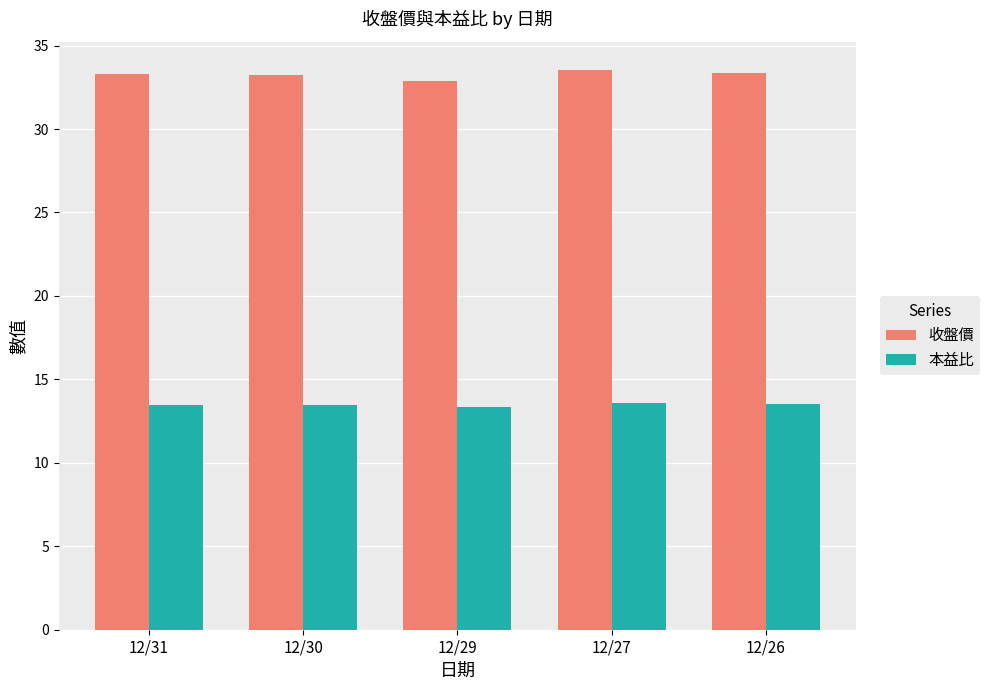

At how many categories does at least one series exceed 32?

5